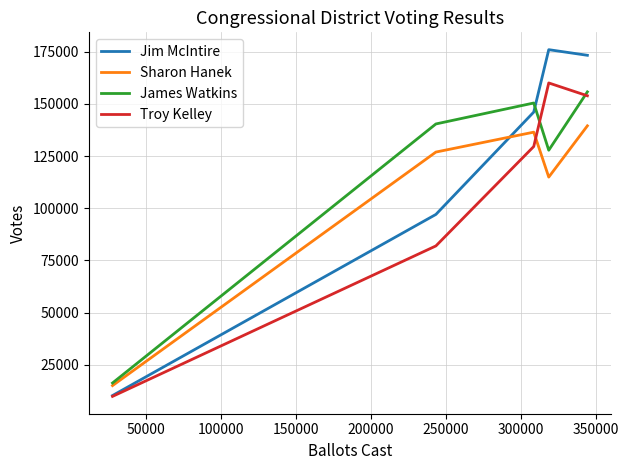

What is the sum of all James Watkins values?

590745